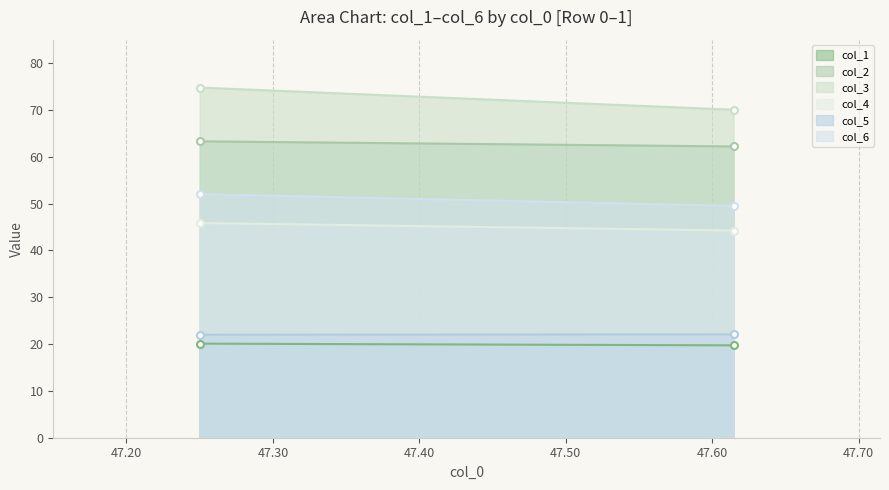

How many values in the col_2 series are below 63?

1